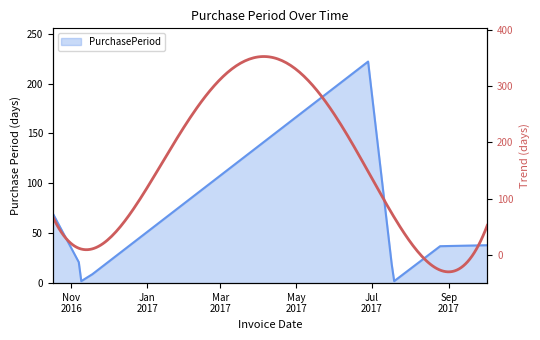

How many points are higher than both their immediate neighbors (excluding endpoints)?

1